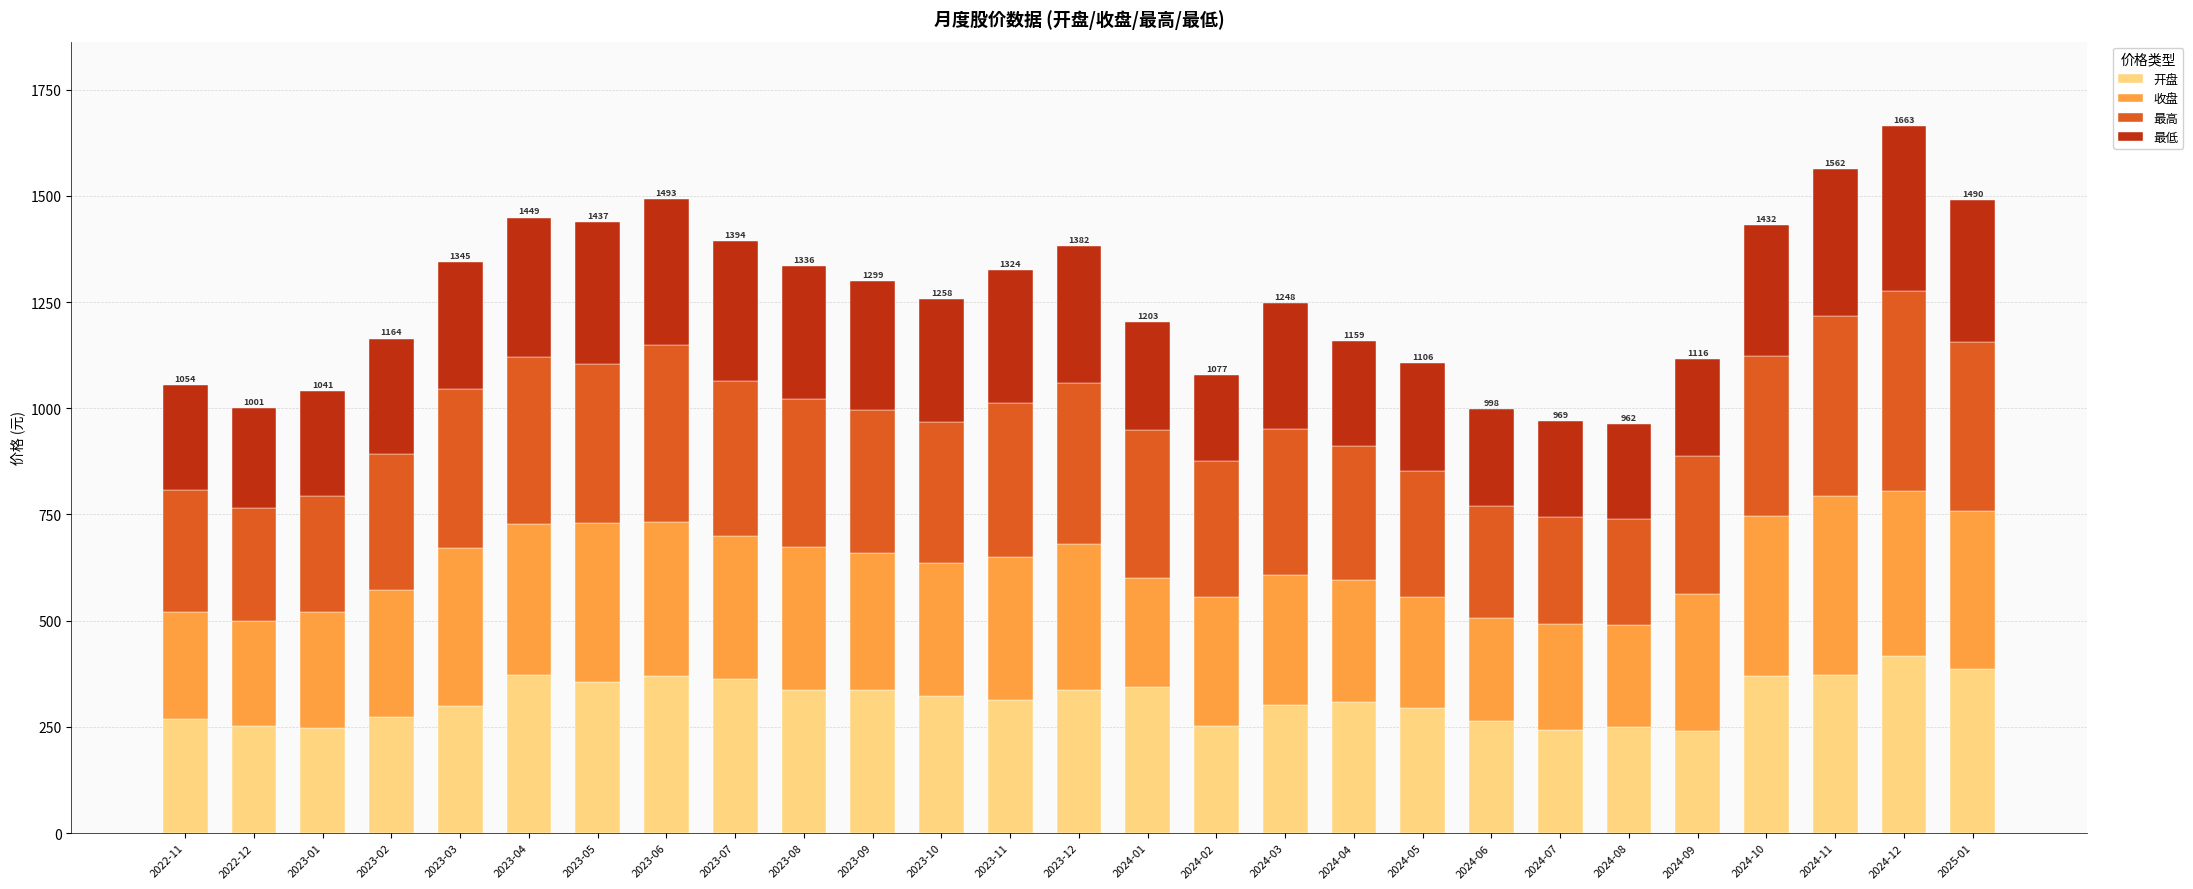

How many data points does each series have?

27